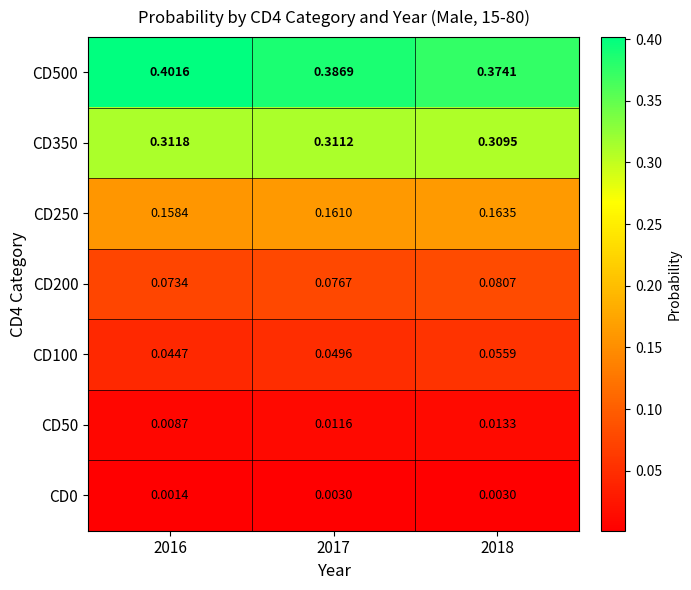

Which category has the highest value across all series?

2016